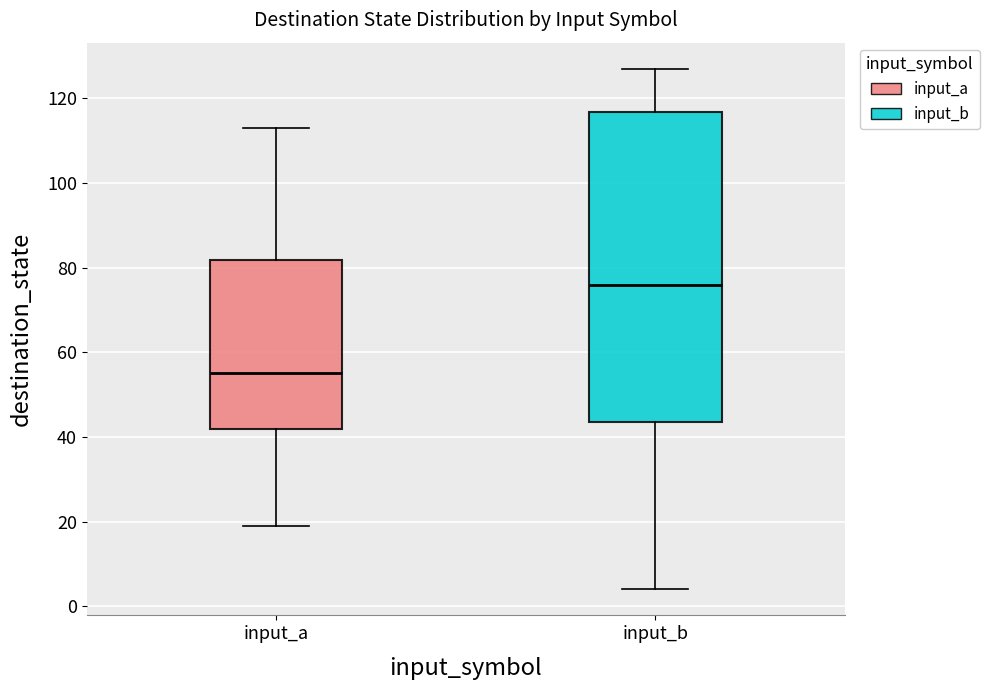

Reading left to right, transcribe this box plot: for each box, give where its median line is, the range the box spans, and where its two whiskers end, as read against the y-axis. The values are not printed on the chart, so give them approximately, as read against the axis.

input_a: median 56, box 42 to 82, whiskers 20 to 114
input_b: median 76, box 44 to 116, whiskers 4 to 128